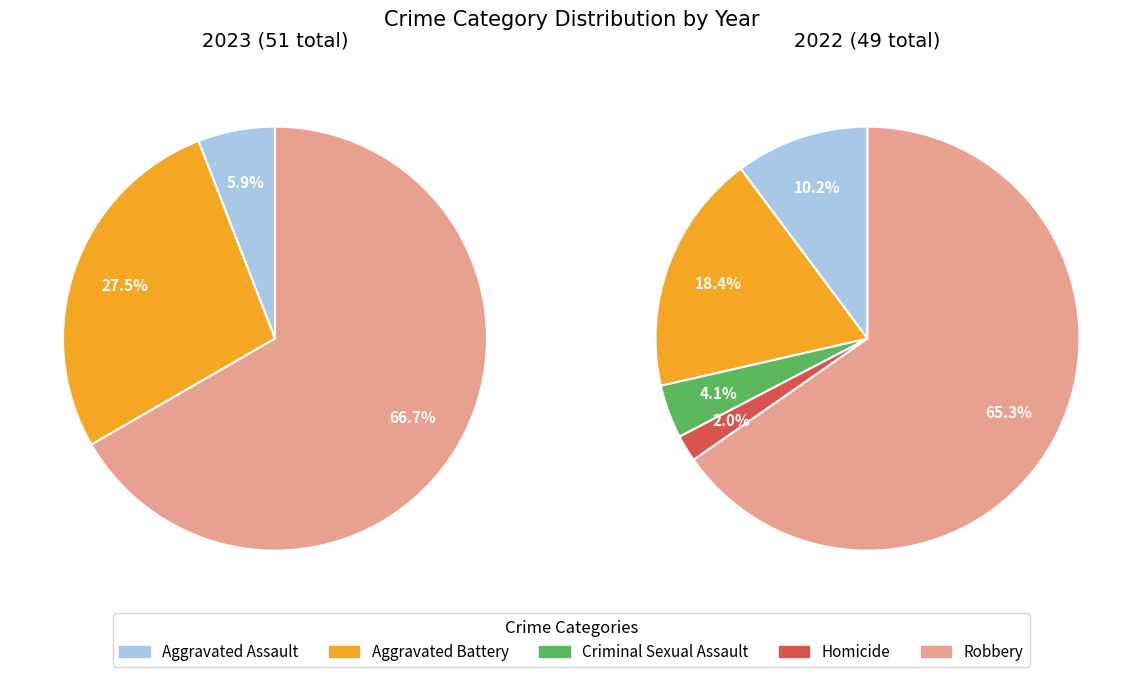

To the nearest percent, what is the difference between the largest and smallest slice percentages?

63%